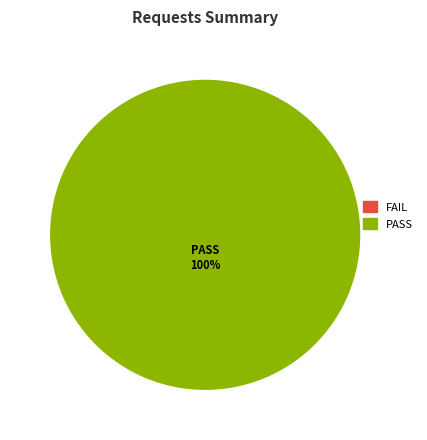

Count the number of slices in the pie.

1